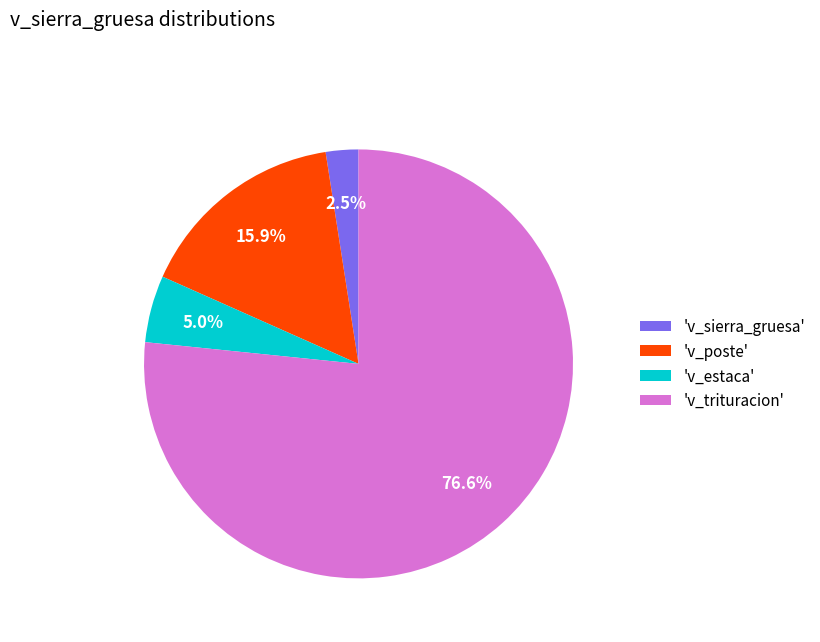

What is the majority slice?

'v_trituracion'